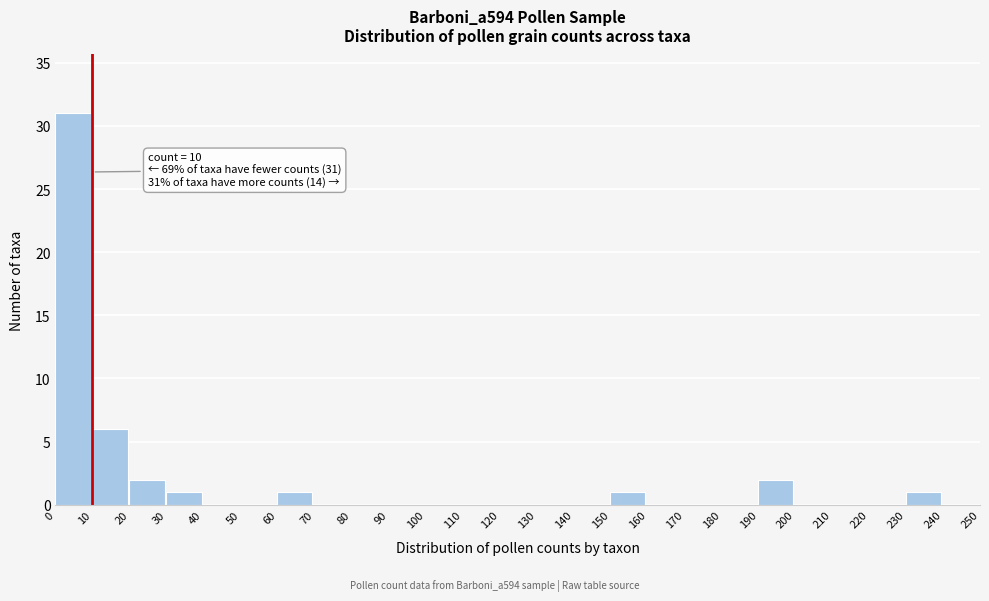

Over which range of the x-axis is the bar tallest?

0 to 10